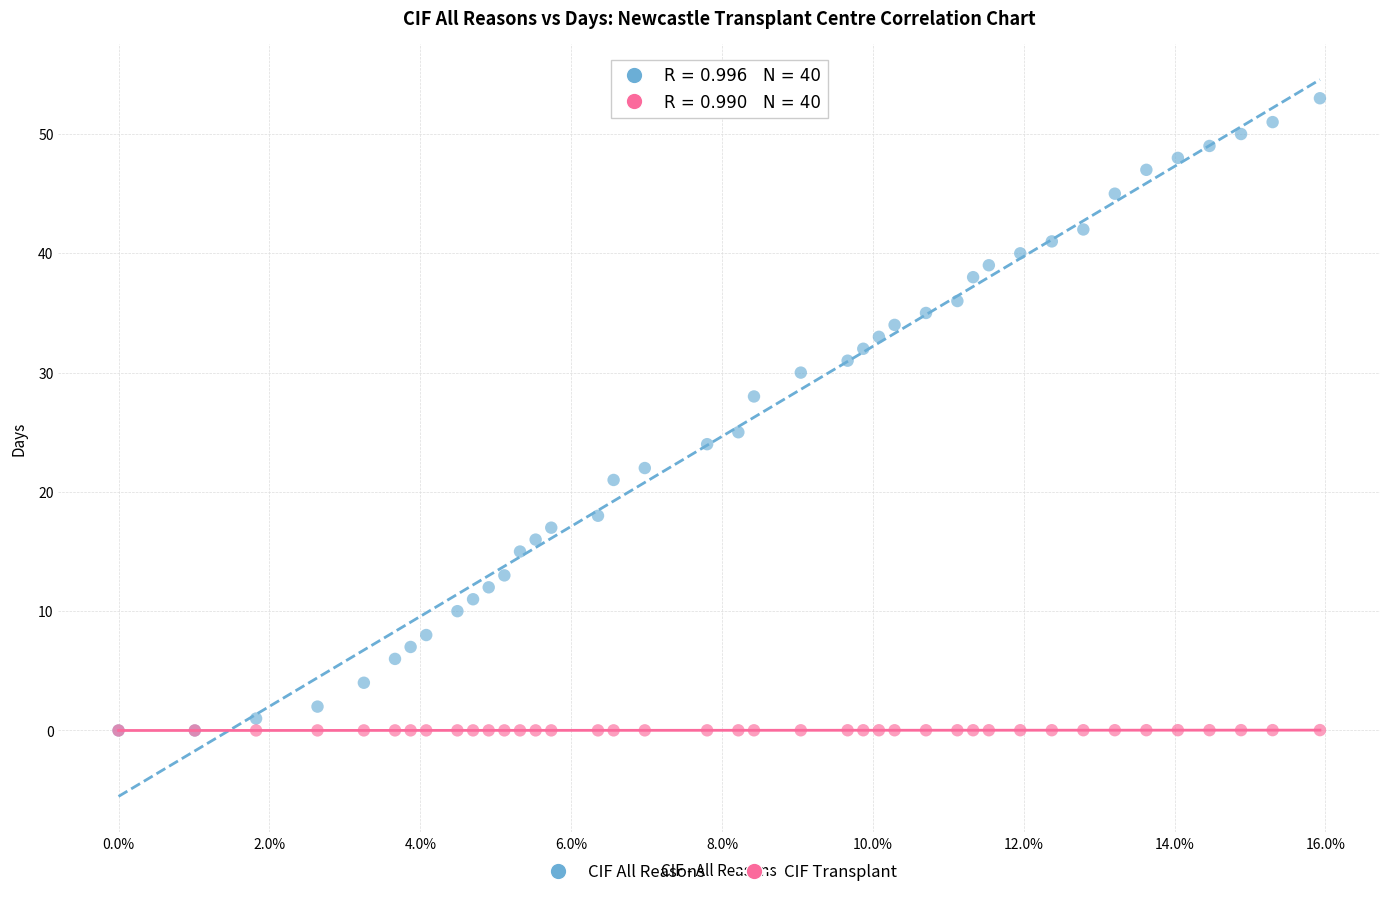

In the CIF All Reasons series, what Y value is closest to 26?

25.0